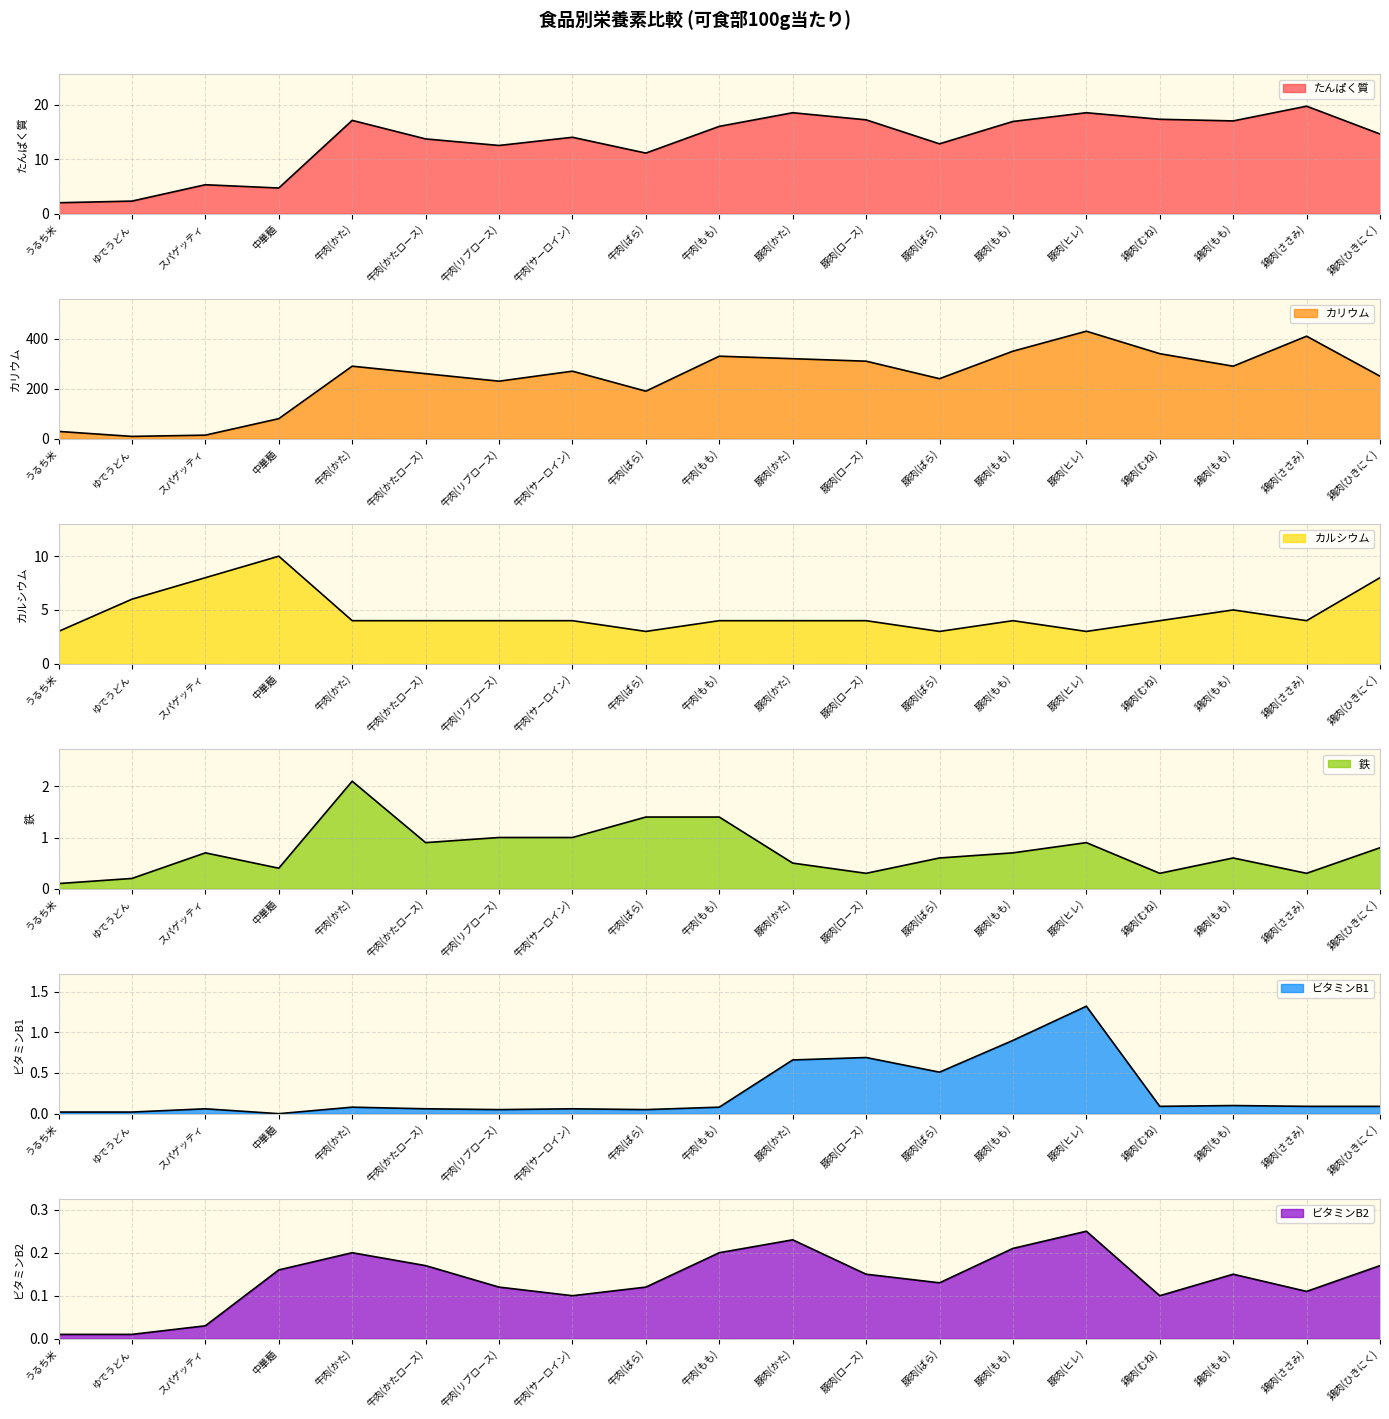

What is the difference between the maximum and minimum values in the ビタミンB2 series?

0.2